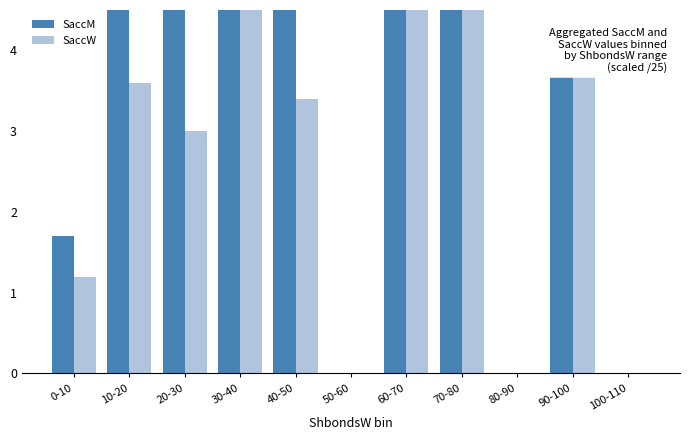

List the series in order of their overall mean, highest first.

SaccM, SaccW